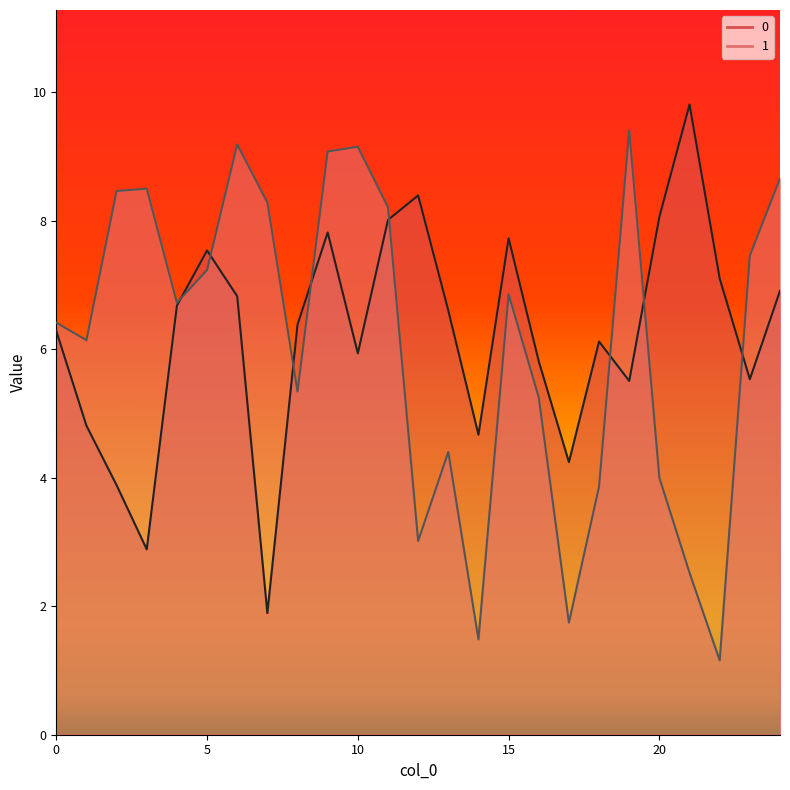

The 1 series shows 1.9 at 16. True or false?

False